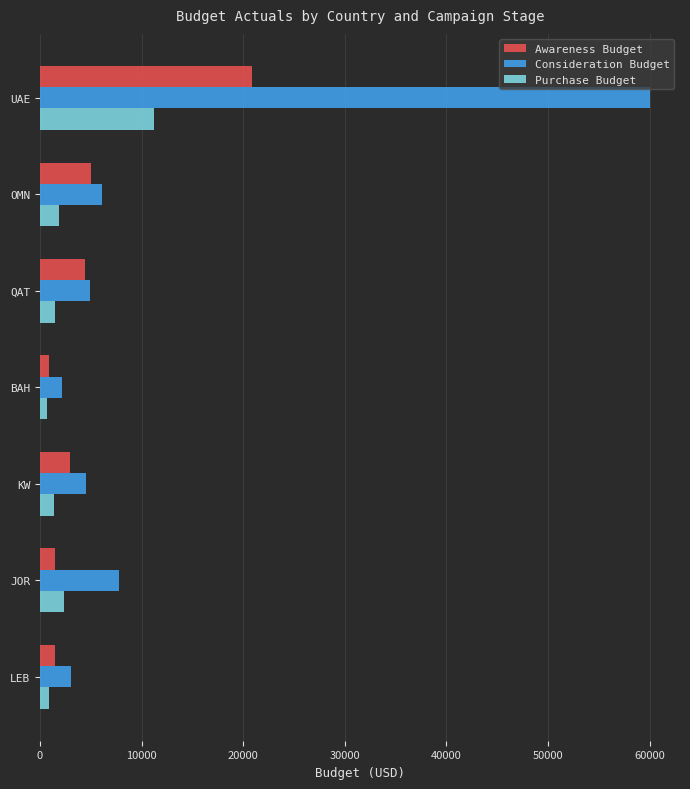

How many values in the Awareness Budget series are below 2996?

3